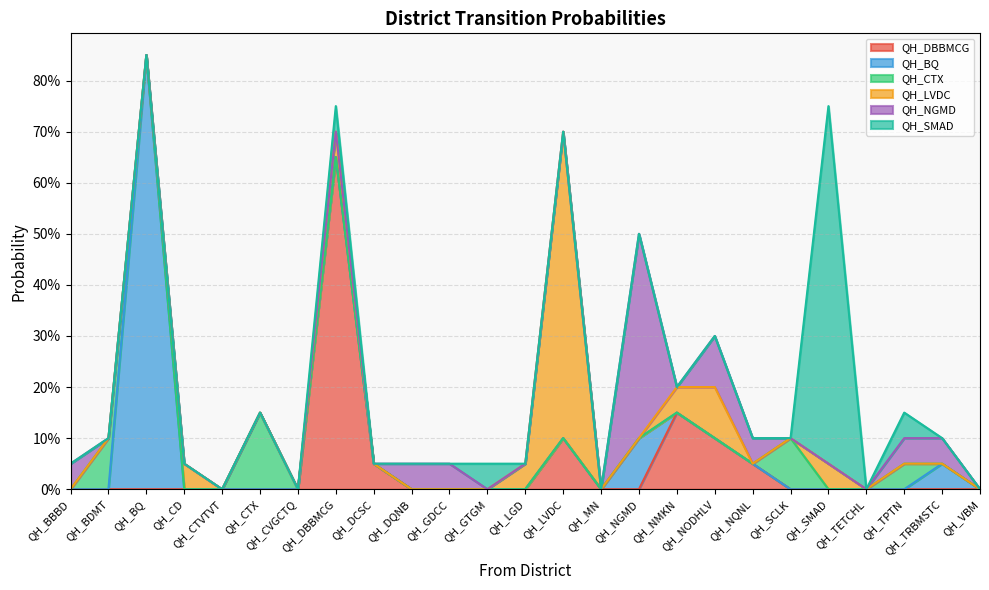

Does the chart display data point markers on the line(s)?

No